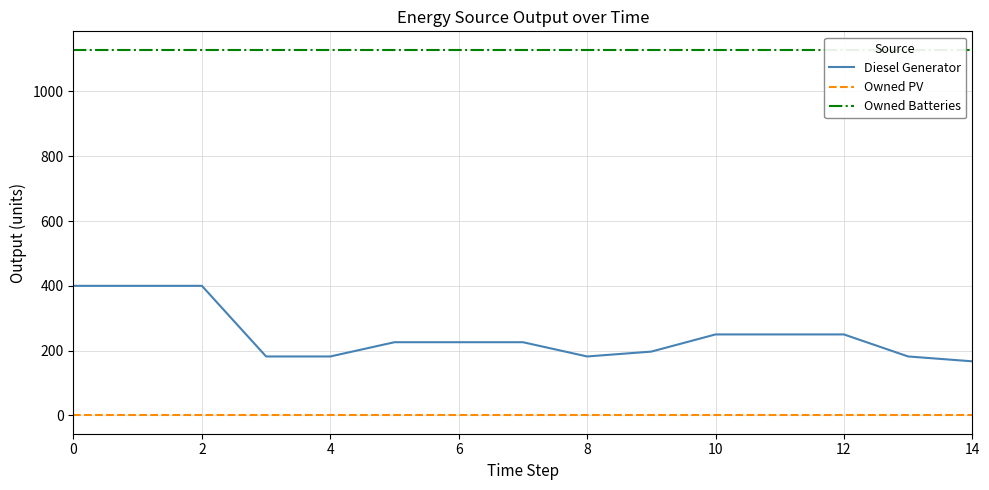

Rank the series by their average value, from lowest to highest.

Owned PV, Diesel Generator, Owned Batteries